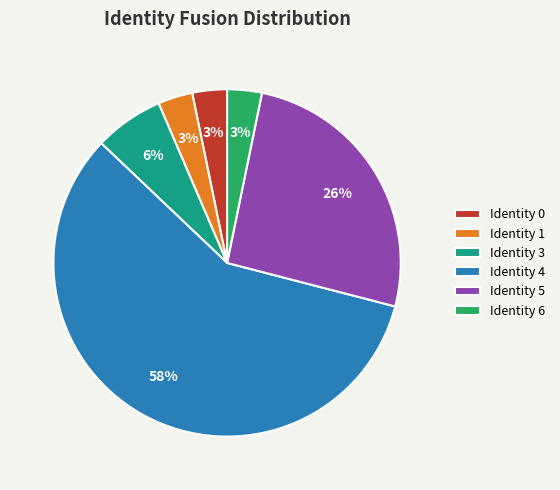

To the nearest percent, what is the average slice percentage?

17%